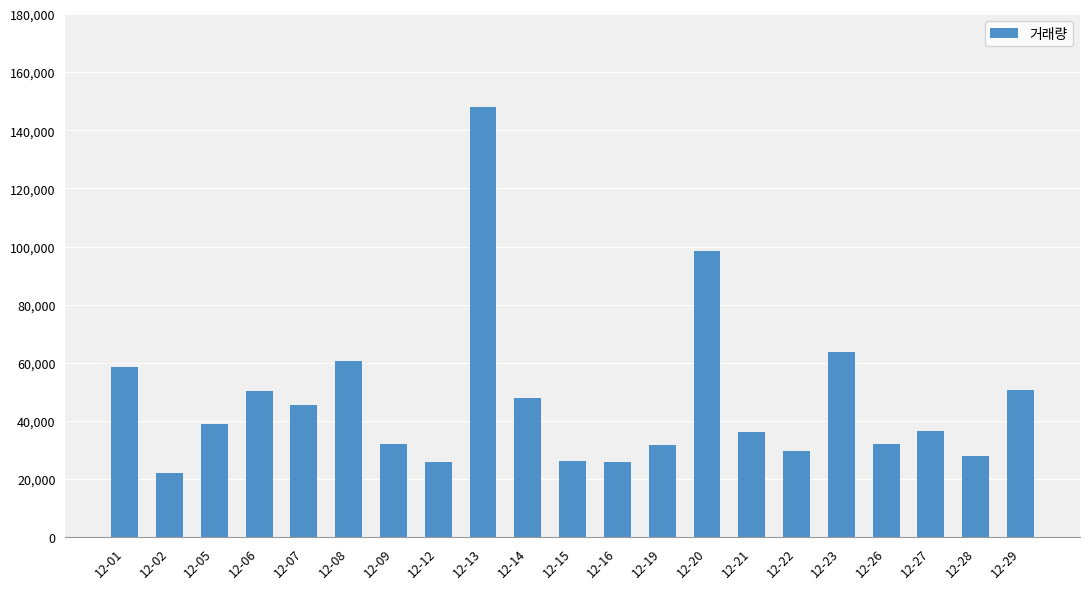

What is the sum of the values at 12-05 and 12-21?

75272